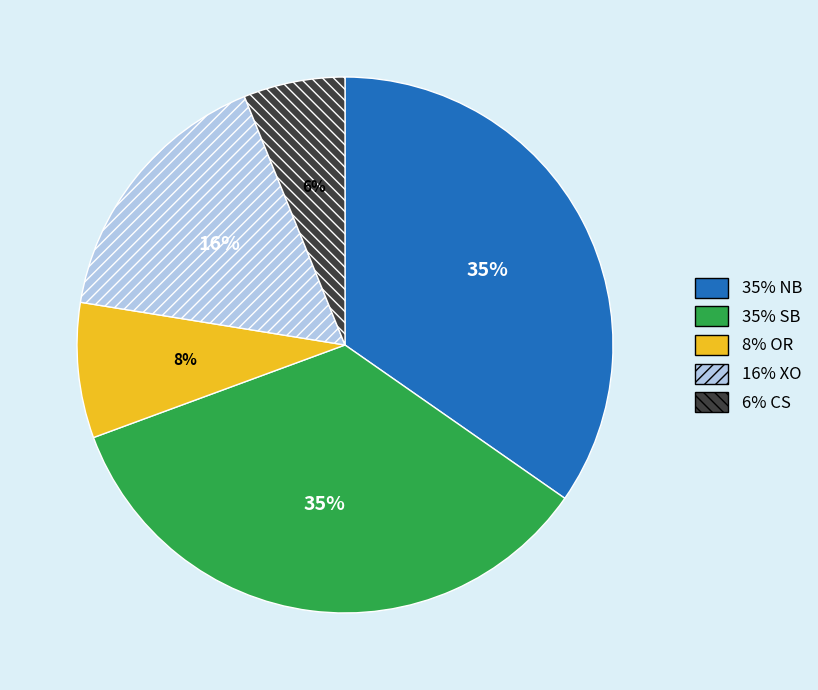

How many slices are in this pie chart?

5